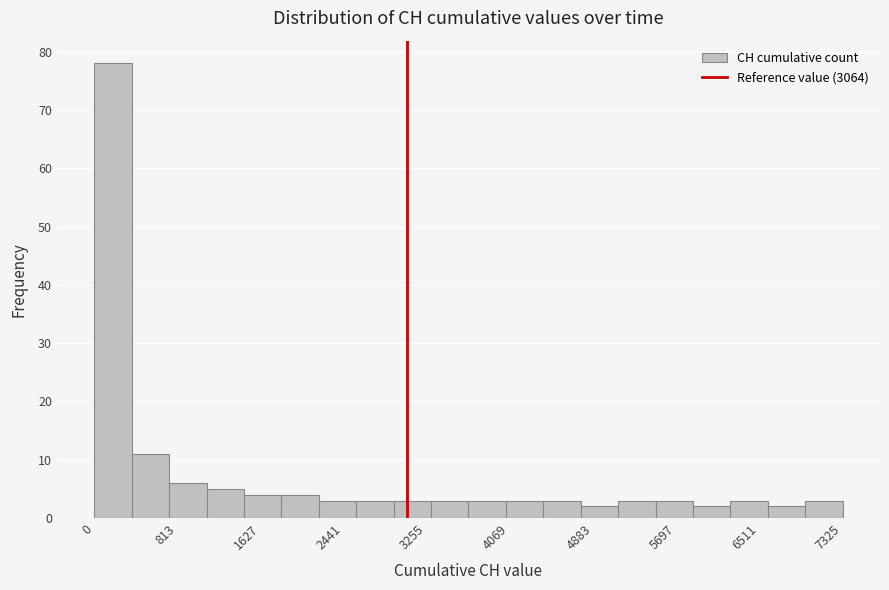

Read against the x-axis, roughly where is the centre of the tallest bar?

200